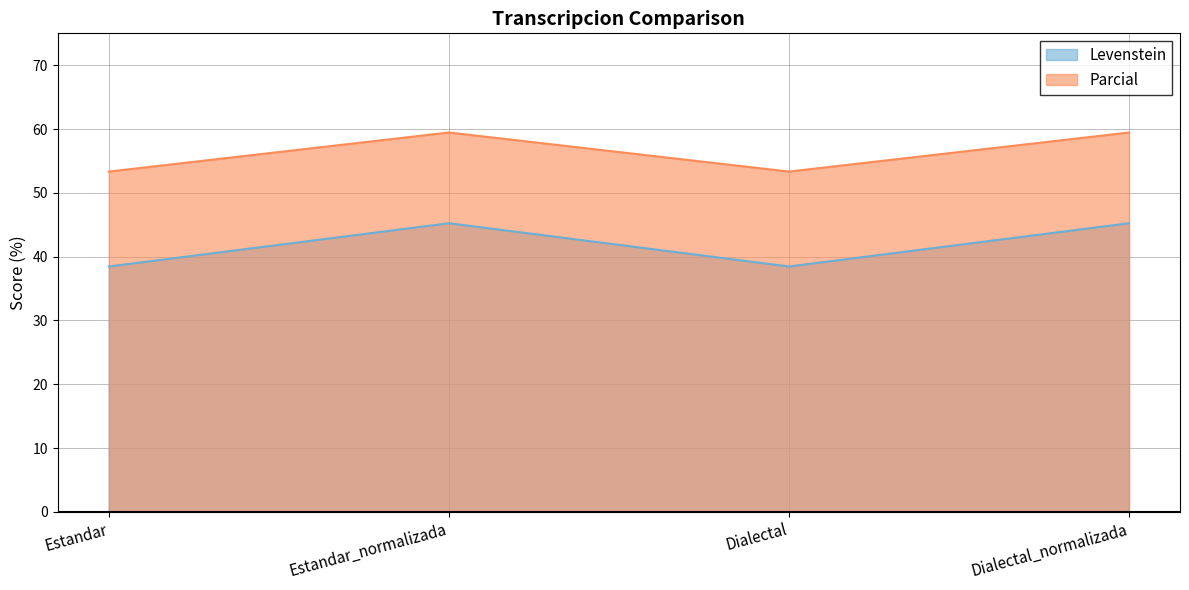

Reading left to right, transcribe all the data shown in this chart.

Levenstein: 38.5	45.2	38.5	45.2
Parcial: 53.3	59.5	53.3	59.5